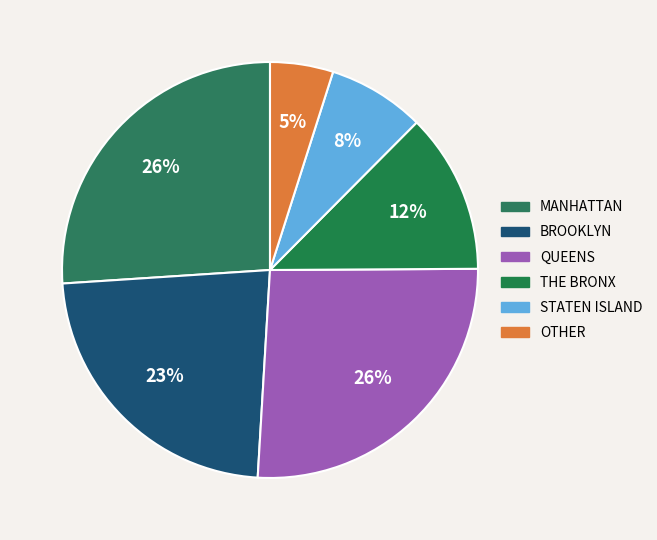

Count the number of slices in the pie.

6